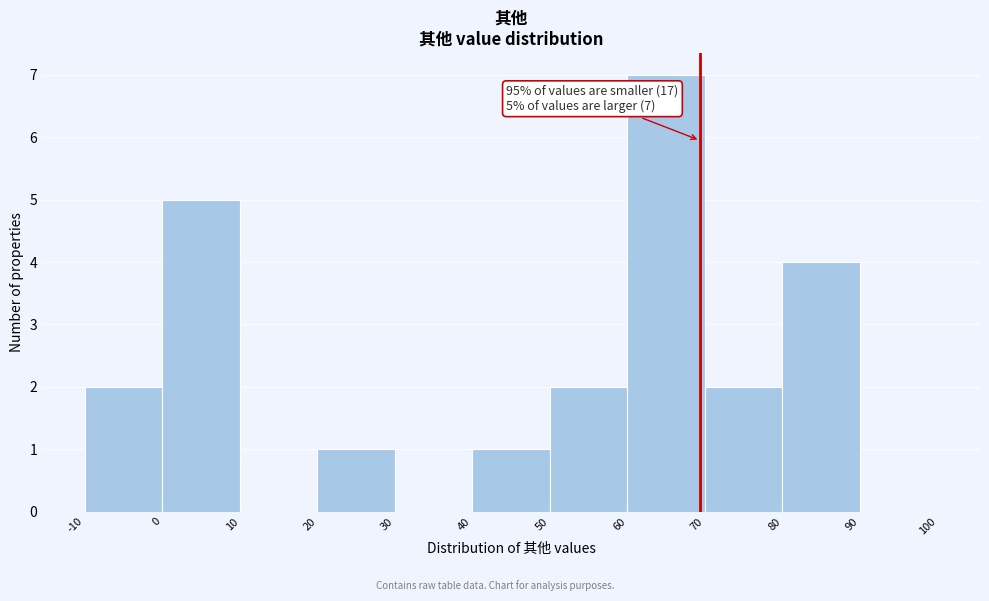

Over which range of the x-axis is the bar tallest?

60 to 70